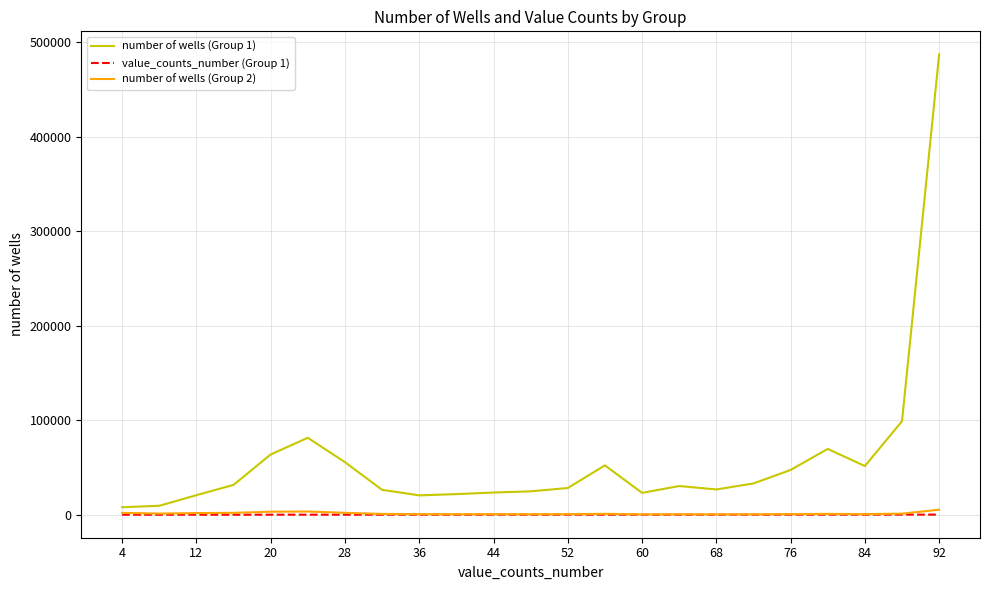

What is the maximum value shown in the chart?

486956